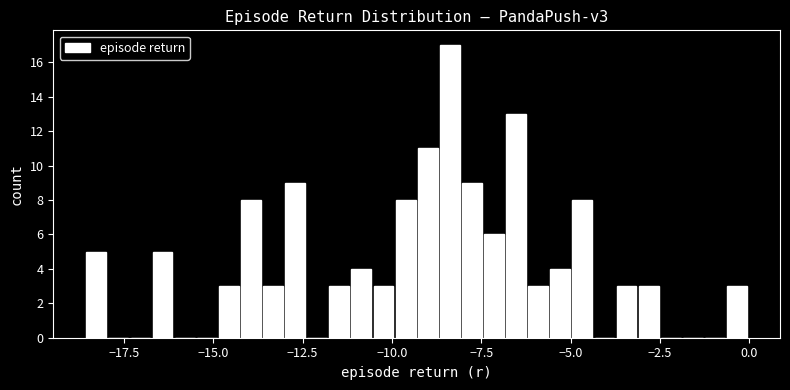

Around what value on the x-axis is the tallest bar? Give the approximate position of its centre, as read against the axis.

-8.5